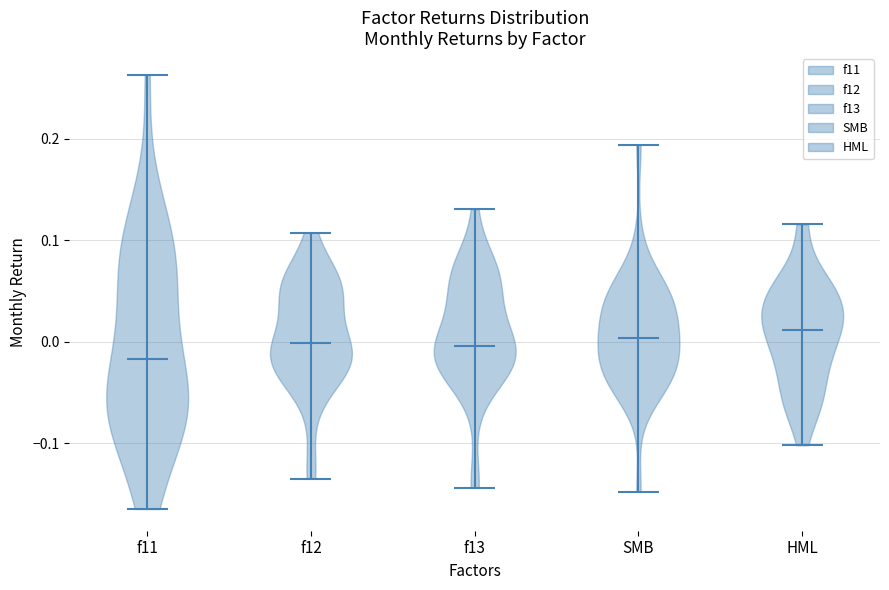

What is the highest point the violin for f13 reaches on the y-axis? The values are not printed on the chart, so give them approximately, as read against the axis.

0.13